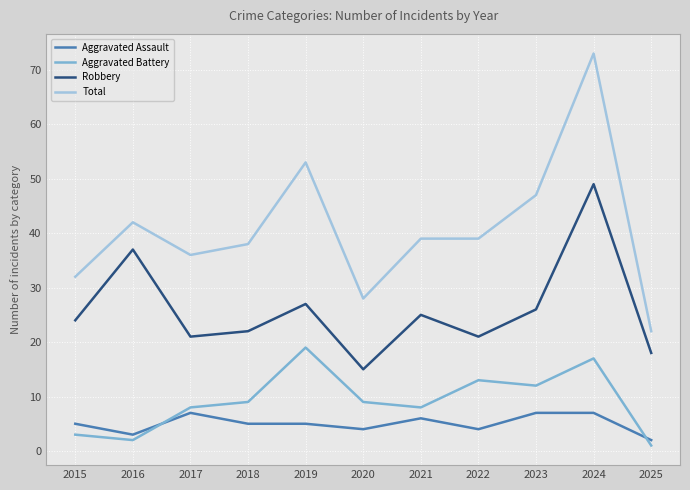

Where is Total nearest to the value 47?

2023